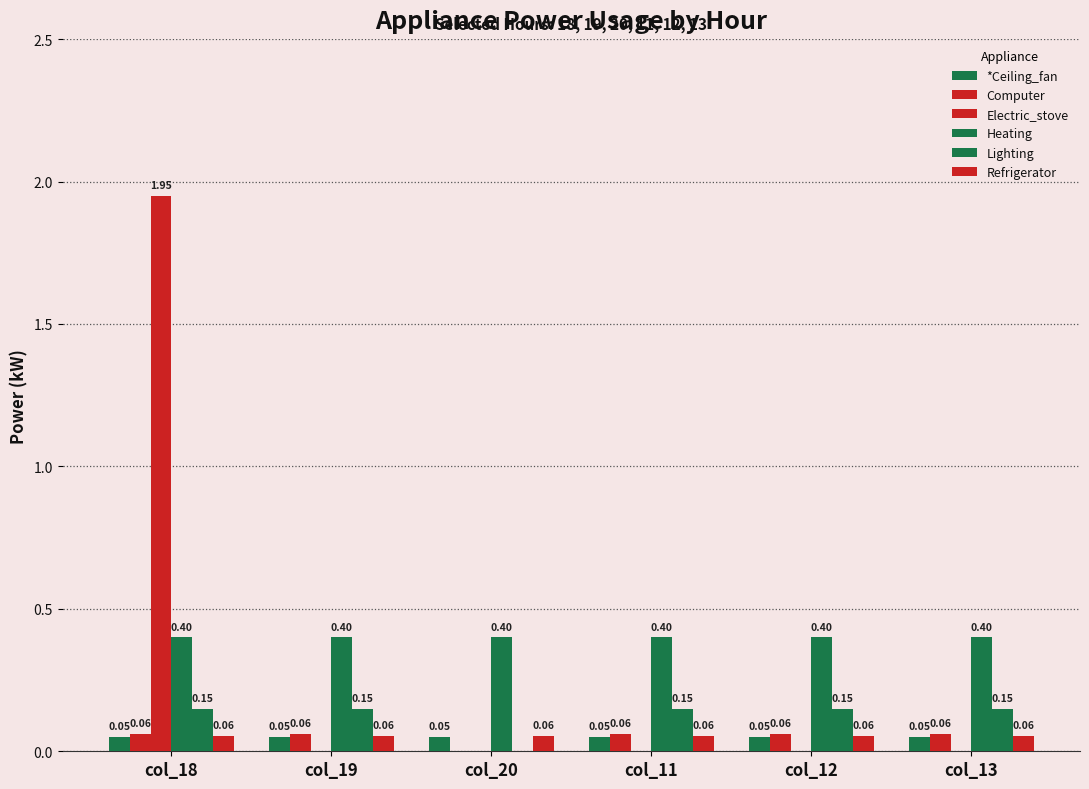

How many positive values does the Lighting series have?

5